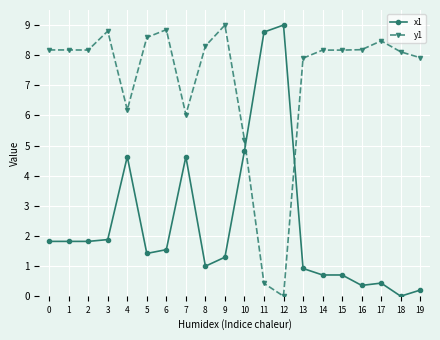

After their last crossing, which series has the higher values: y1 or x1?

y1